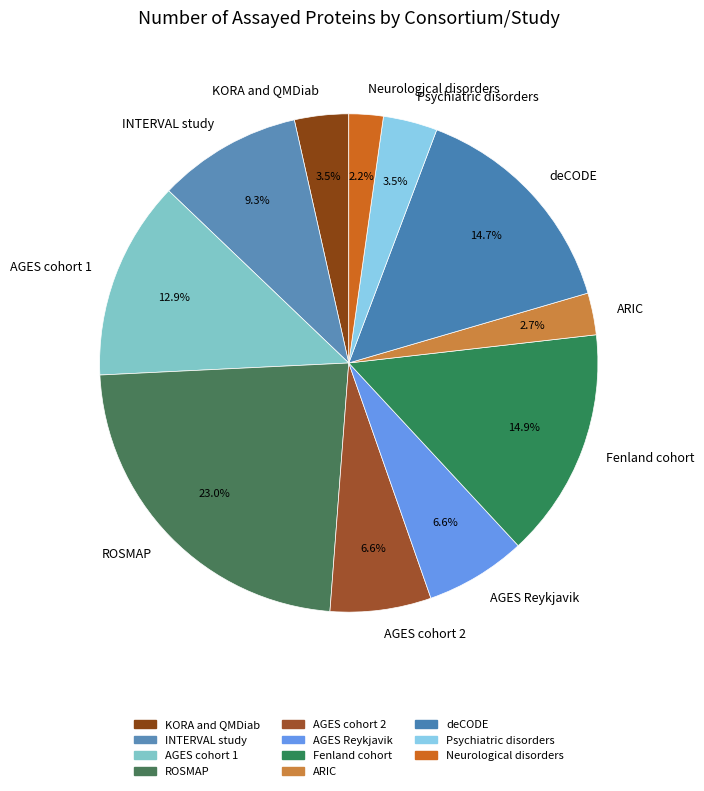

What percentage is NOT represented by Neurological disorders?

97.8%